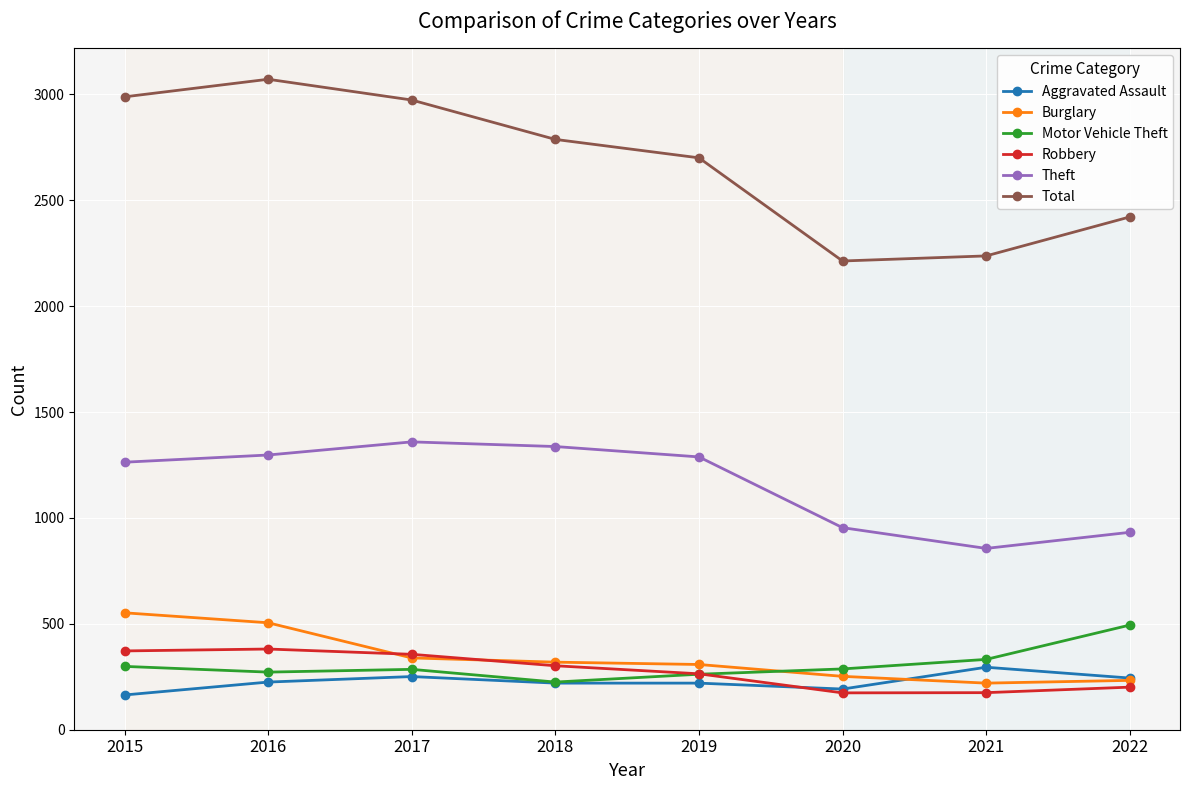

The value of Burglary at 2017 is 339. True or false?

True